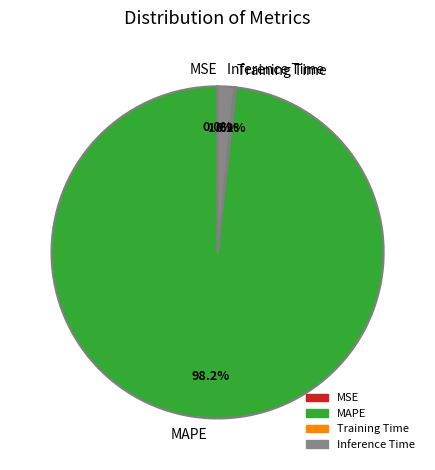

To the nearest percent, what is the average slice percentage?

25%